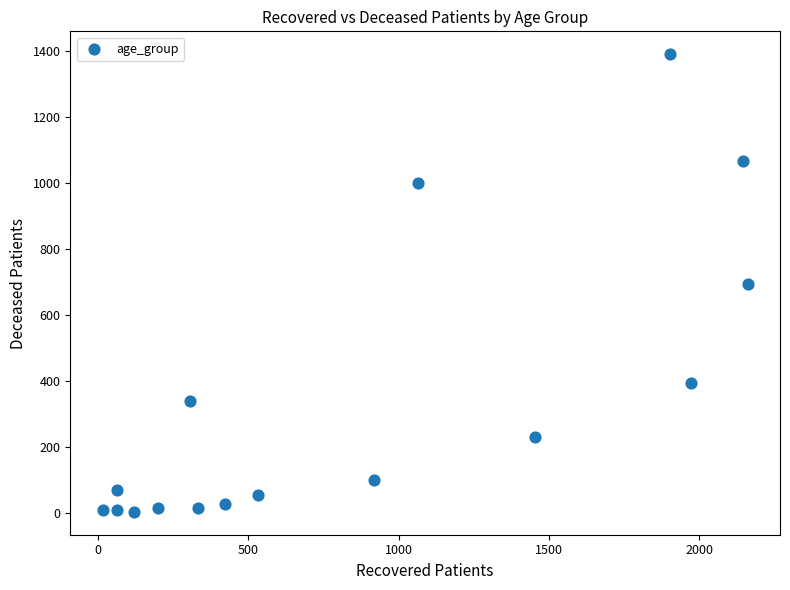

What is the range of X values (max minus min)?

2147